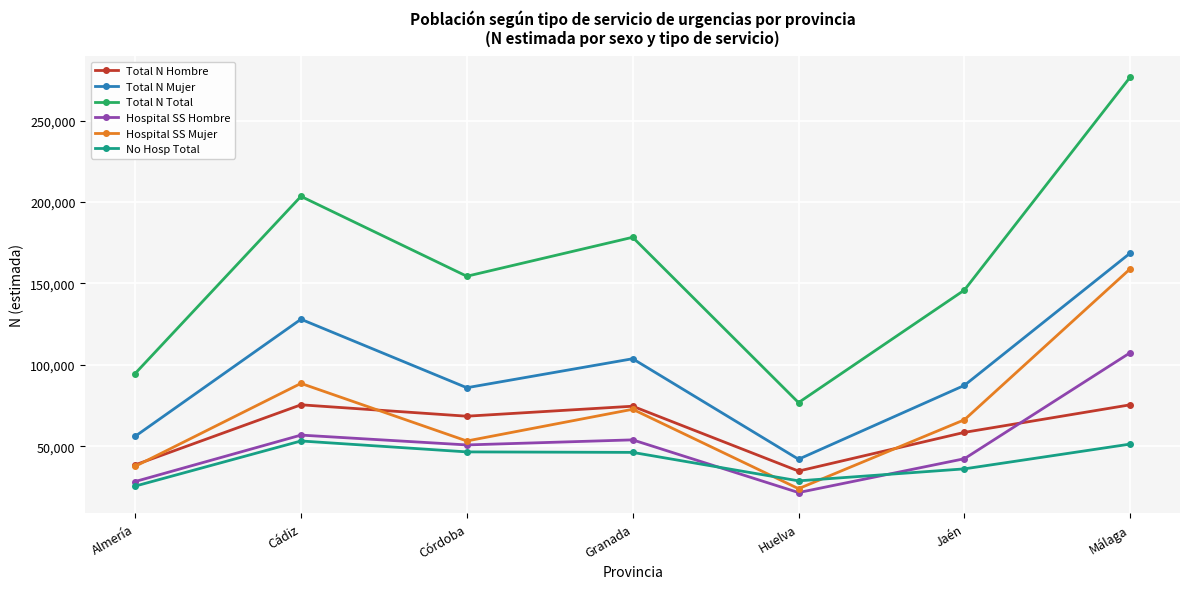

What position from the left is Huelva?

5